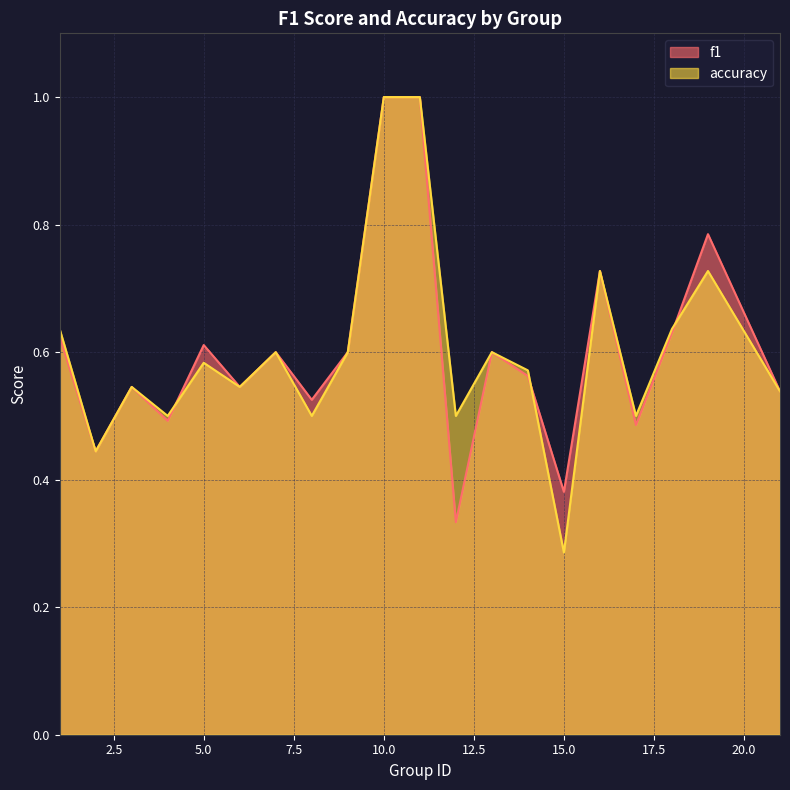

What is the value of the f1 point at the 16th from the left?

0.7